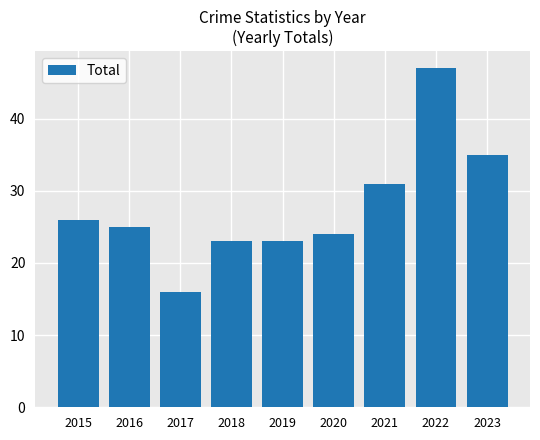

Reading right to left, list all the values displayed in this chart.

2023=35	2022=47	2021=31	2020=24	2019=23	2018=23	2017=16	2016=25	2015=26